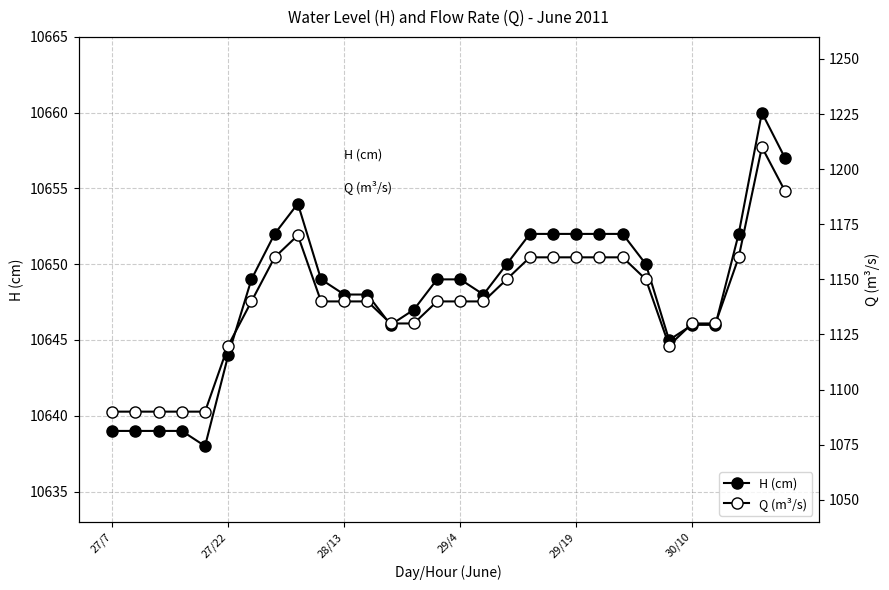

Rank the series by their average value, from highest to lowest.

H (cm), Q (m³/s)